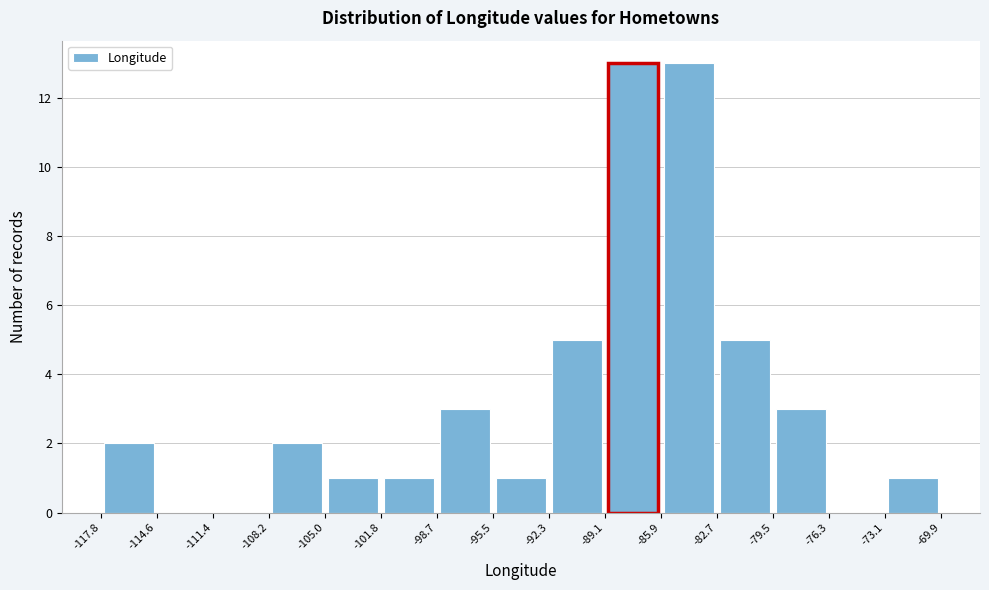

Reading left to right, list every bar in this chart as the range it spans on the x-axis followed by its height. The values are not printed on the chart, so give them approximately, as read against the axis.

-117.8 to -114.6: 2
-114.6 to -111.4: 0
-111.4 to -108.2: 0
-108.2 to -105.0: 2
-105.0 to -101.8: 1
-101.8 to -98.7: 1
-98.7 to -95.5: 3
-95.5 to -92.3: 1
-92.3 to -89.1: 5
-89.1 to -85.9: 13
-85.9 to -82.7: 13
-82.7 to -79.5: 5
-79.5 to -76.3: 3
-76.3 to -73.1: 0
-73.1 to -69.9: 1